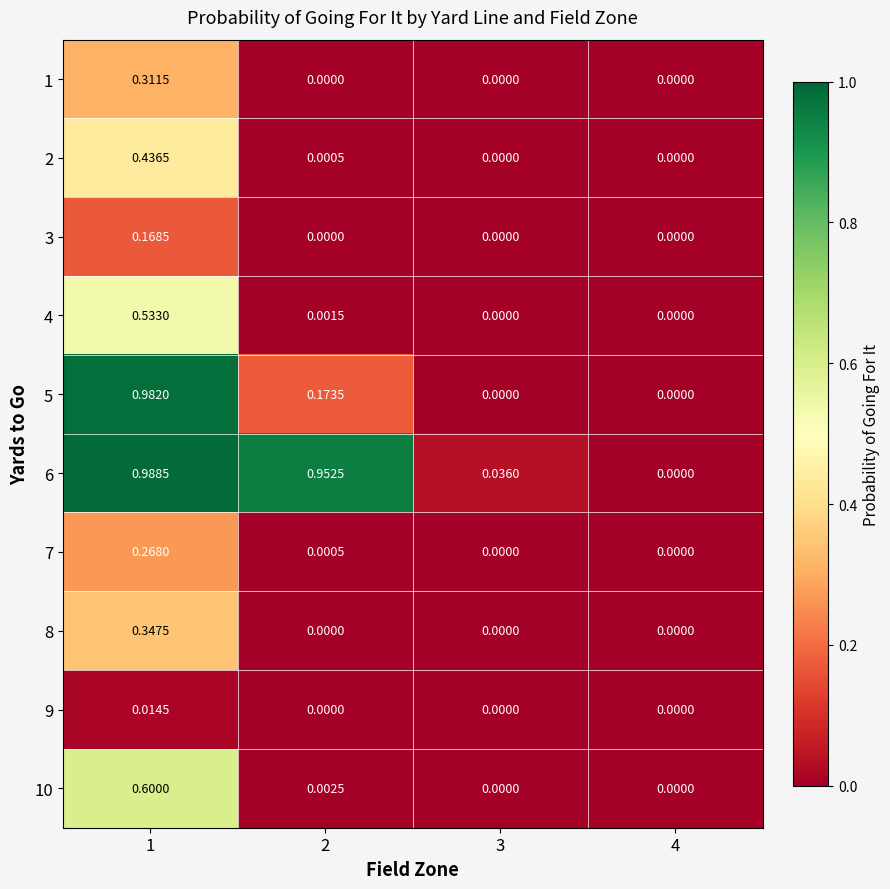

Is the value of 4 at 3 greater than the value of 3 at 1?

No